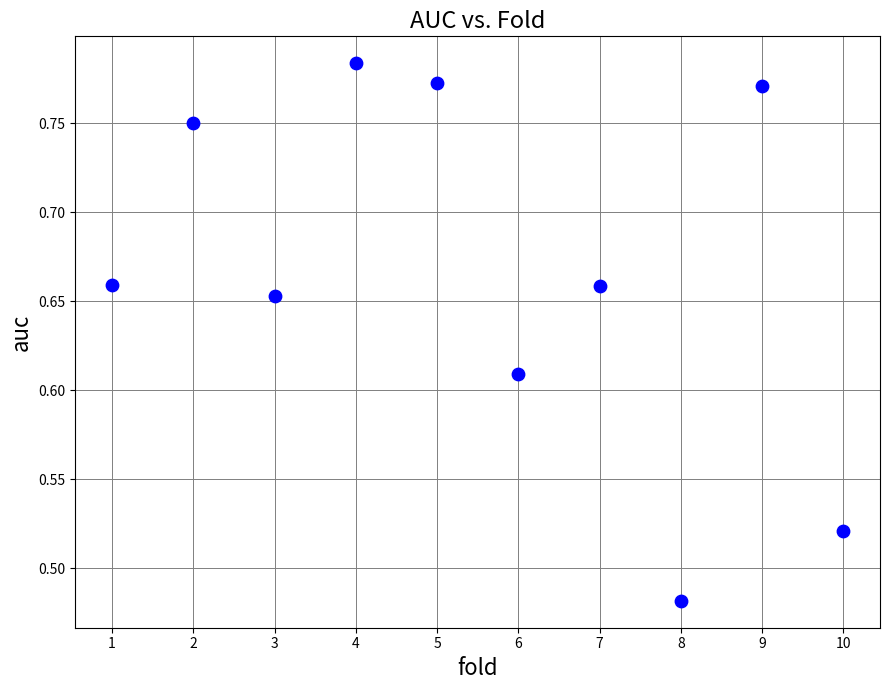

What is the range of Y values (max minus min)?

0.3